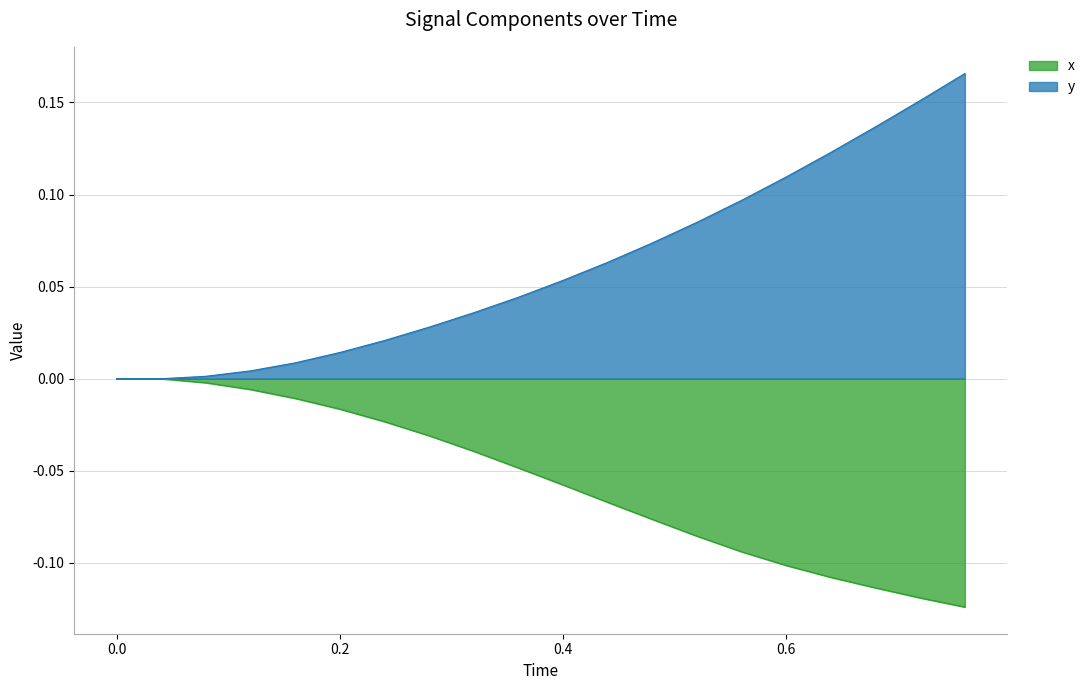

Reading left to right, extract all data points from this chart.

x: 0.0=0.0	0.04=0.0	0.08=-0.0	0.12=-0.0	0.16=-0.0	0.2=-0.0	0.24=-0.0	0.28=-0.0	0.32=-0.0	0.36=-0.0	0.4=-0.1	0.44=-0.1	0.48=-0.1	0.52=-0.1	0.56=-0.1	0.6=-0.1	0.64=-0.1	0.68=-0.1	0.72=-0.1	0.76=-0.1
y: 0.0=0.0	0.04=0.0	0.08=0.0	0.12=0.0	0.16=0.0	0.2=0.0	0.24=0.0	0.28=0.0	0.32=0.0	0.36=0.0	0.4=0.1	0.44=0.1	0.48=0.1	0.52=0.1	0.56=0.1	0.6=0.1	0.64=0.1	0.68=0.1	0.72=0.2	0.76=0.2